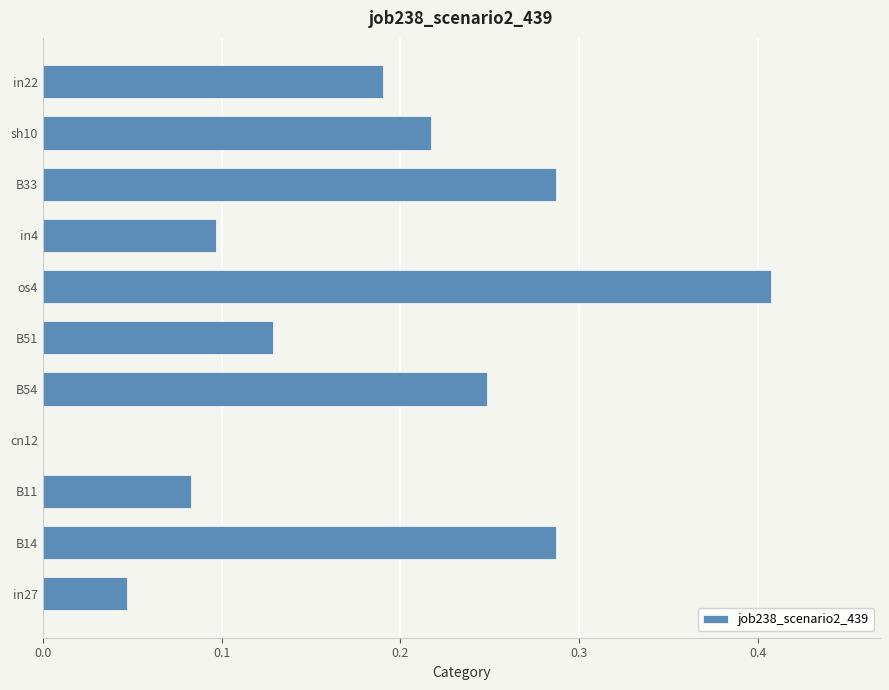

Which category has the highest value across all series?

os4